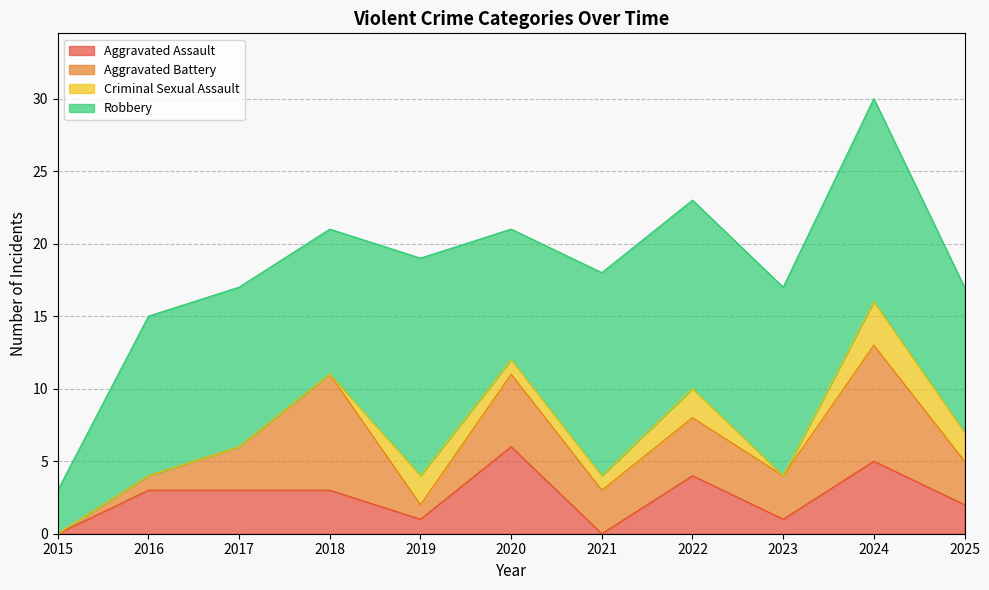

What is the total value across all series at 2017?

17